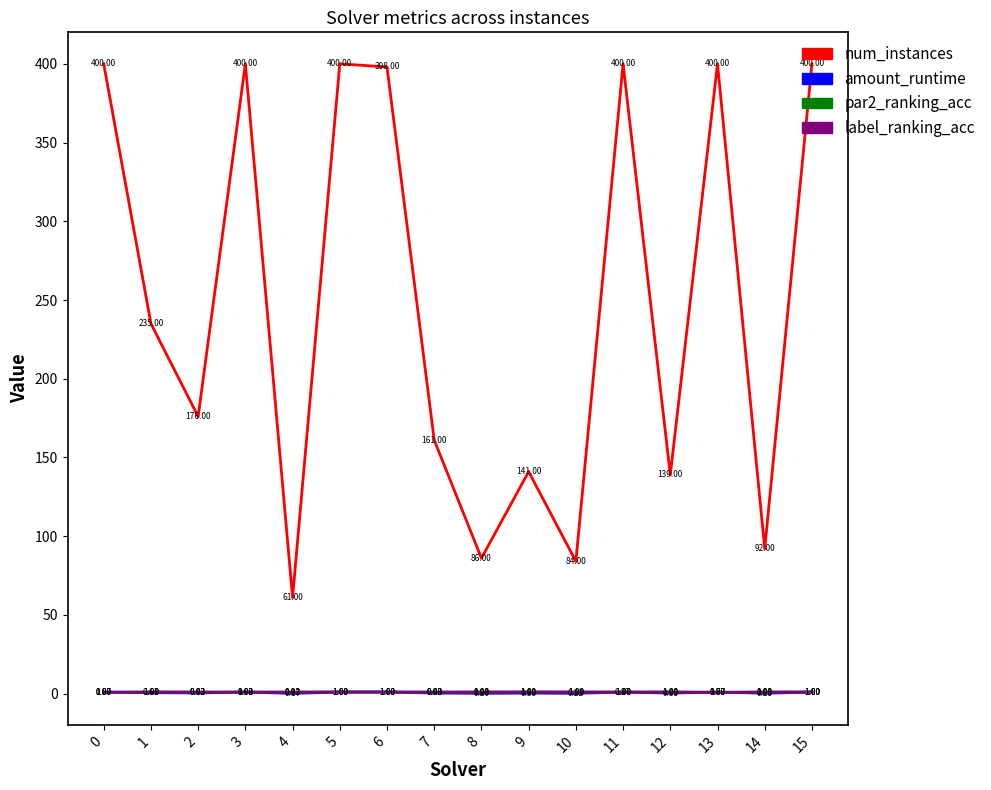

True or false: num_instances and par2_ranking_acc intersect in this chart.

False